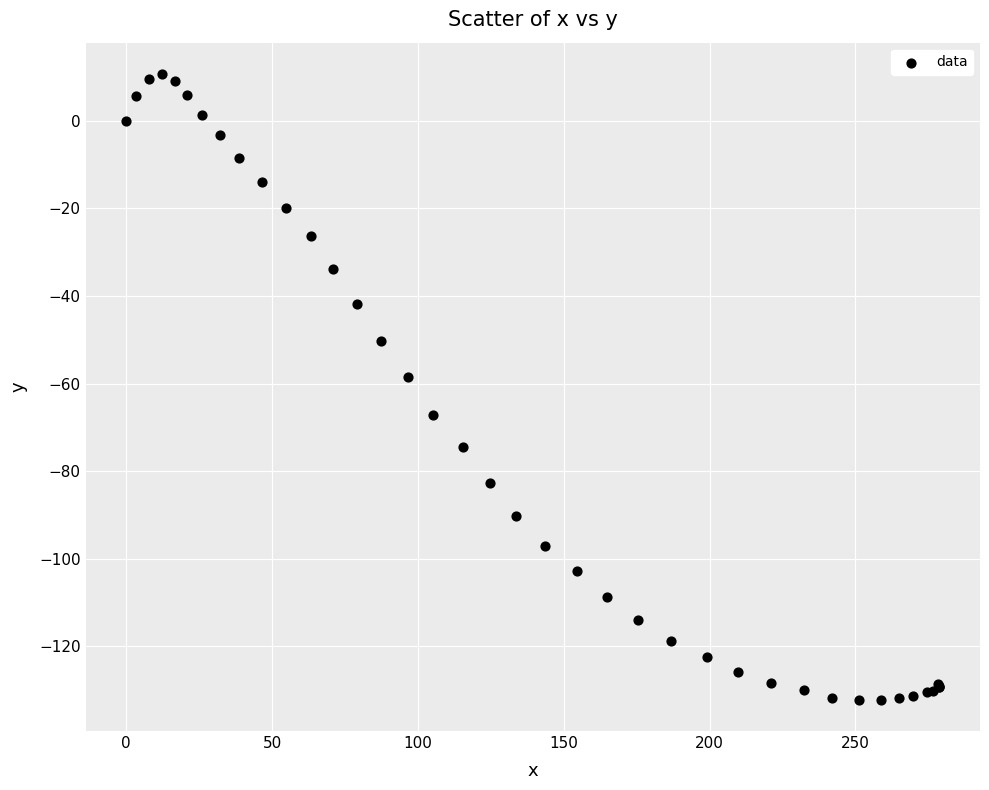

What Y value in the scatter plot is closest to -60?

-58.4